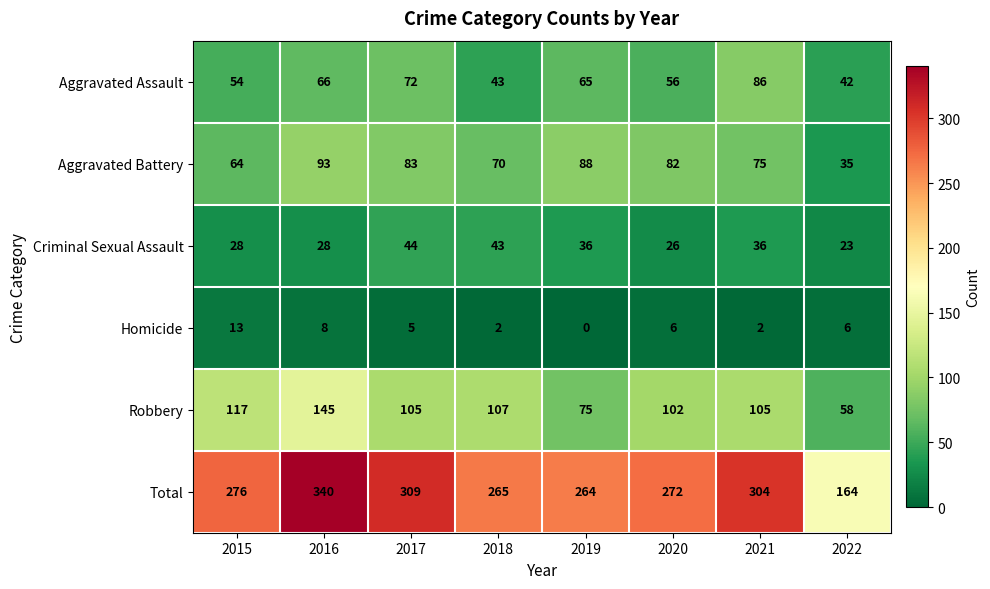

True or false: Homicide has a value of 10 at 2022.

False